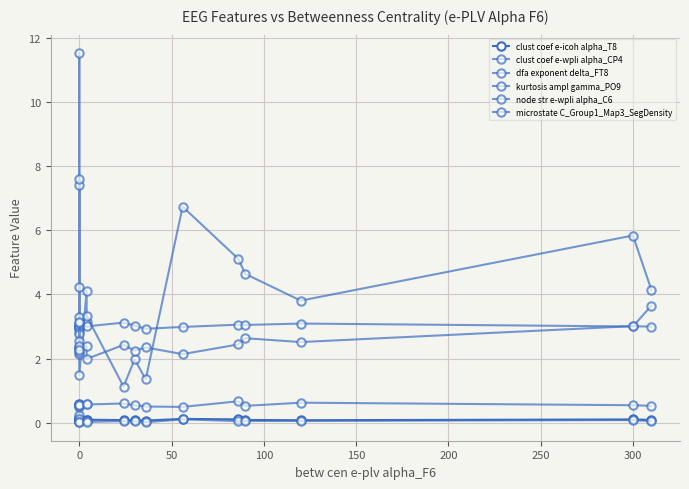

Is the value of dfa exponent delta_FT8 at 16 greater than the value of clust coef e-wpli alpha_CP4 at 16?

Yes